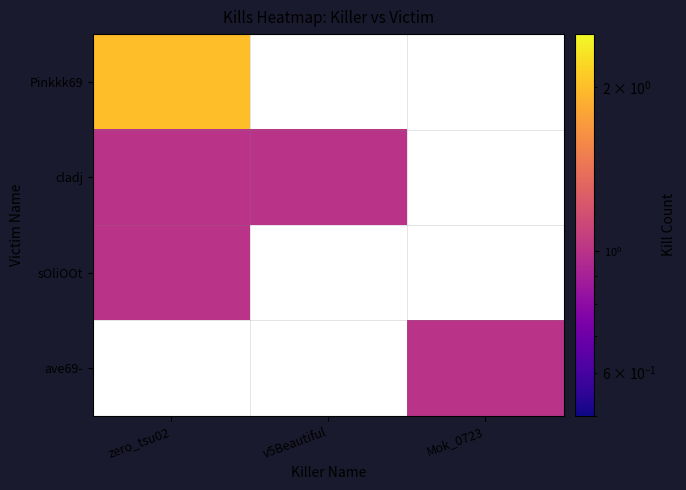

At how many categories does at least one series exceed 1?

1